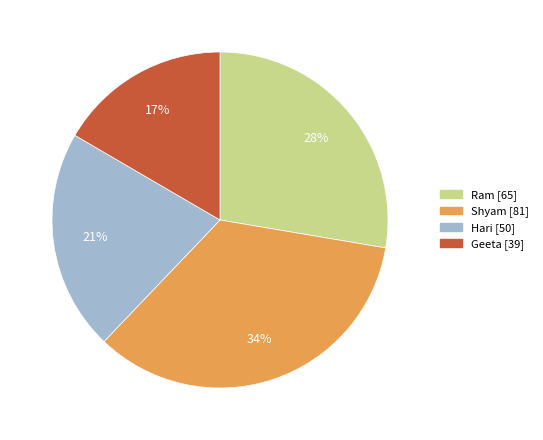

To the nearest percent, what is the combined percentage of Hari and Ram?

49%